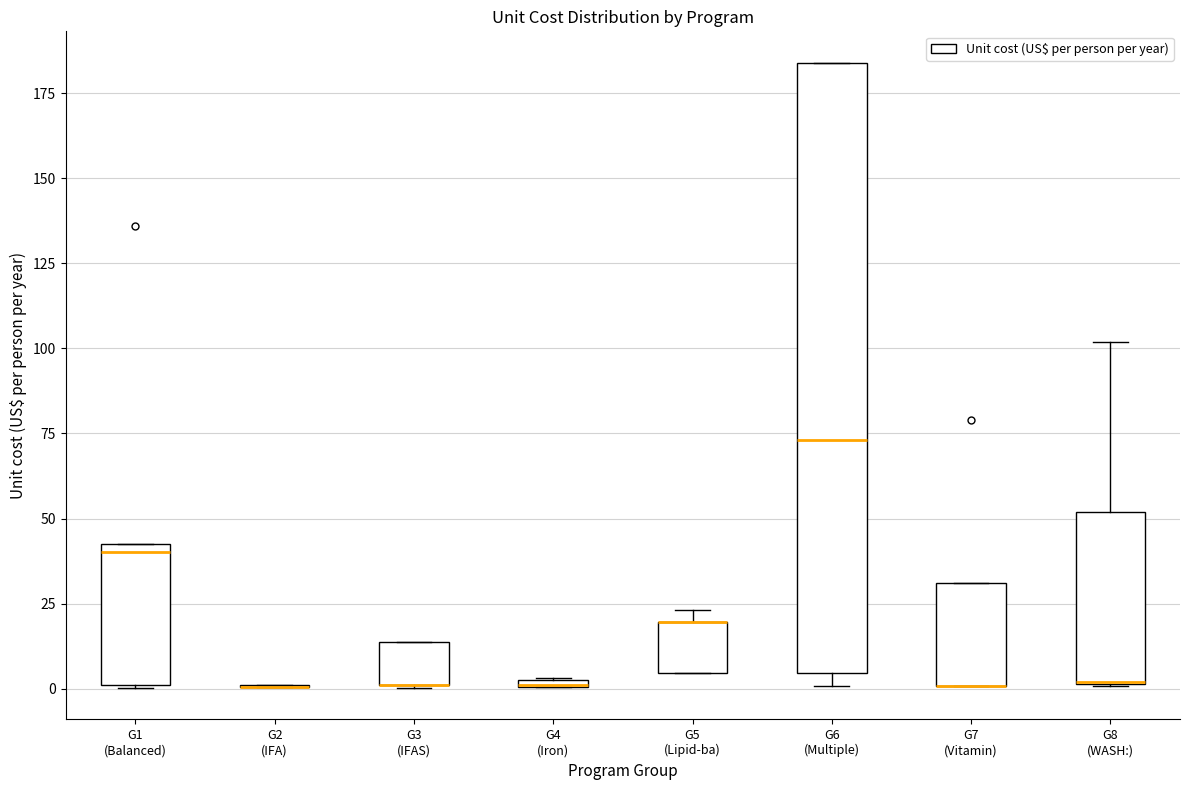

Which box is the tallest, from its lower edge to its upper edge?

G6 (Multiple)